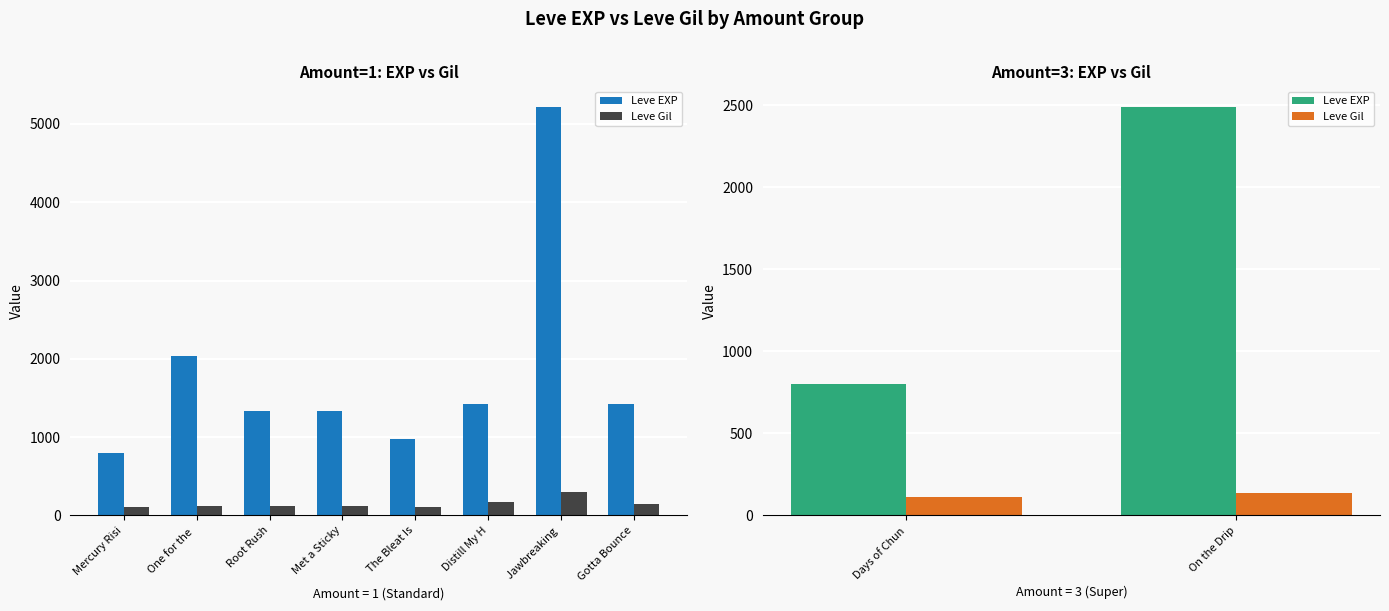

Which series has the largest total across all categories?

Leve EXP